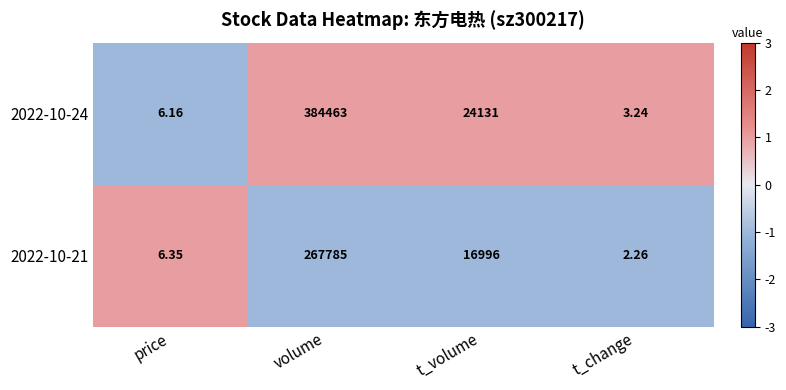

At which label does 2022-10-21 first exceed 16996?

volume